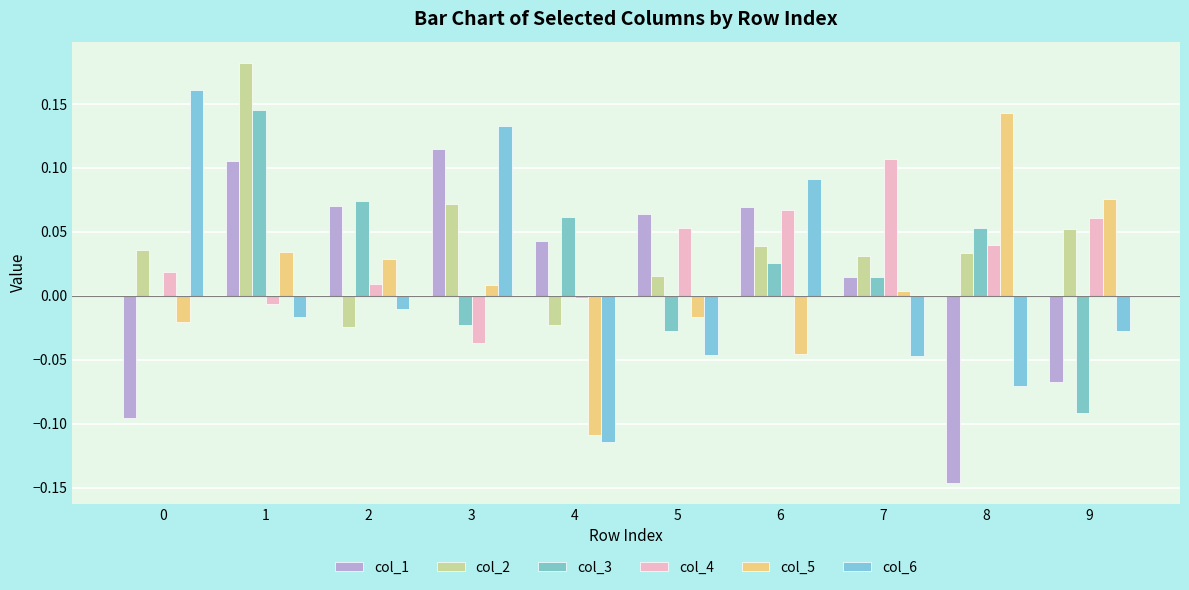

Rank the series at 3 from highest to lowest value.

col_6, col_1, col_2, col_5, col_3, col_4